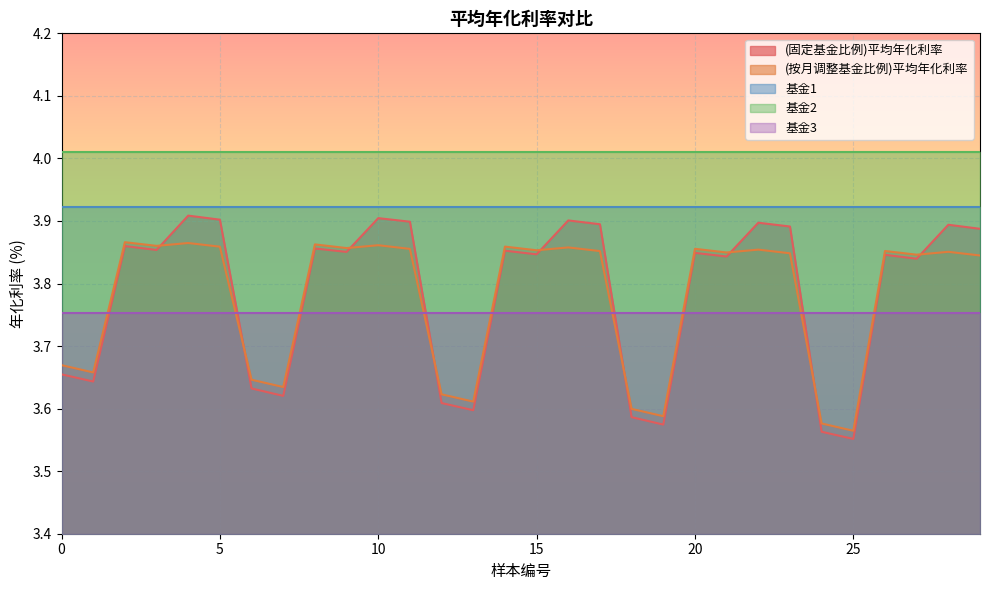

What is the value of the 基金1 point at the 24th from the left?

3.9